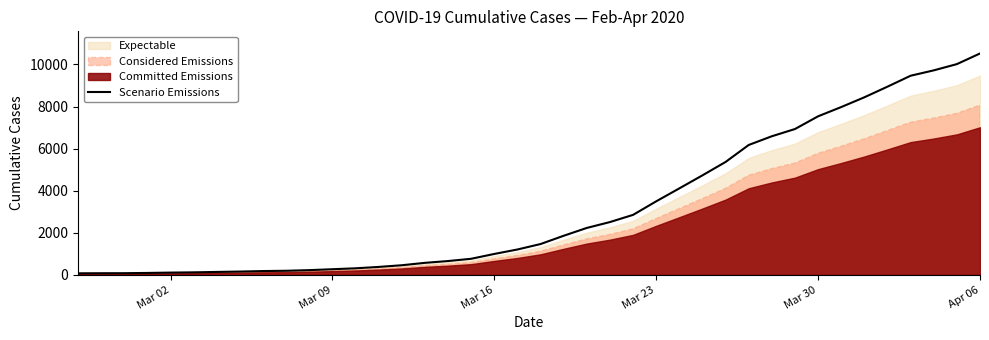

What is the maximum value for Scenario Emissions?

10519.5